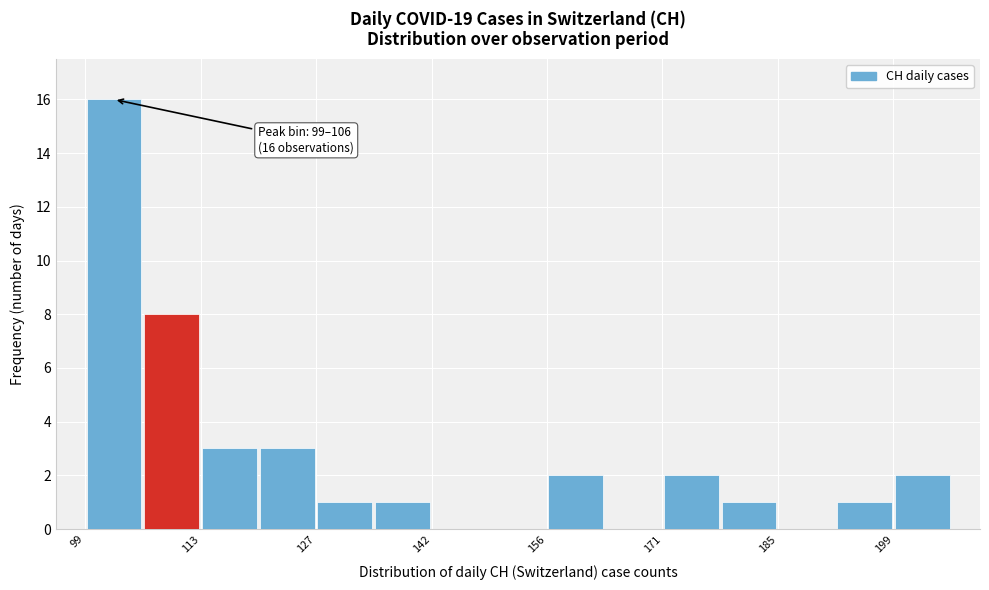

Around what value on the x-axis is the tallest bar? Give the approximate position of its centre, as read against the axis.

102